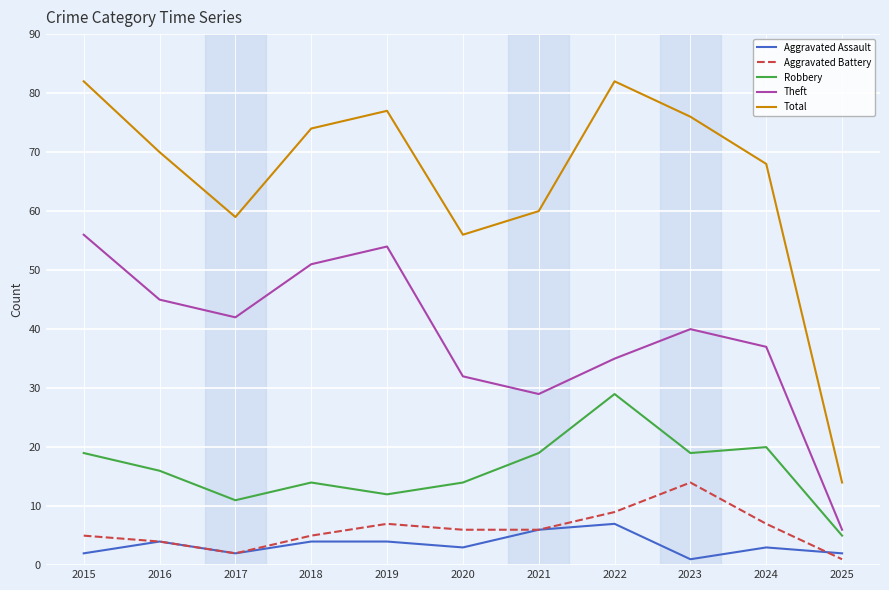

How many interior local valleys does the Total series have?

2